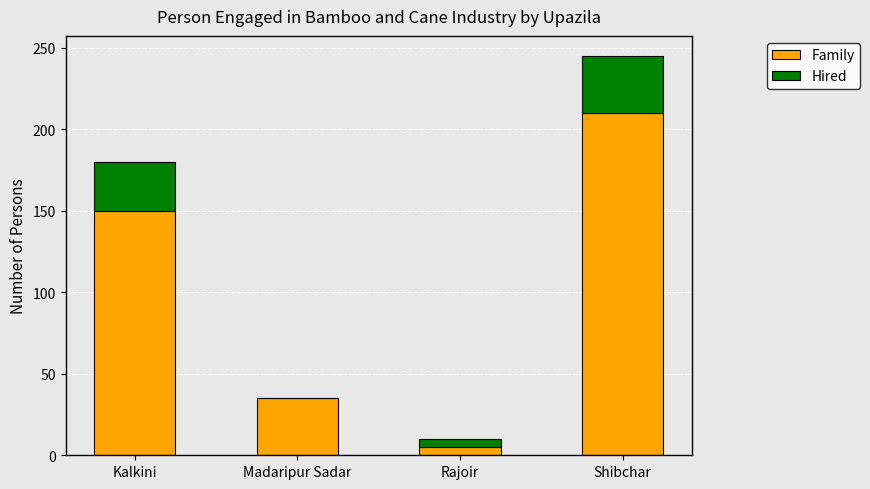

What are all the series names shown in the legend?

Family, Hired